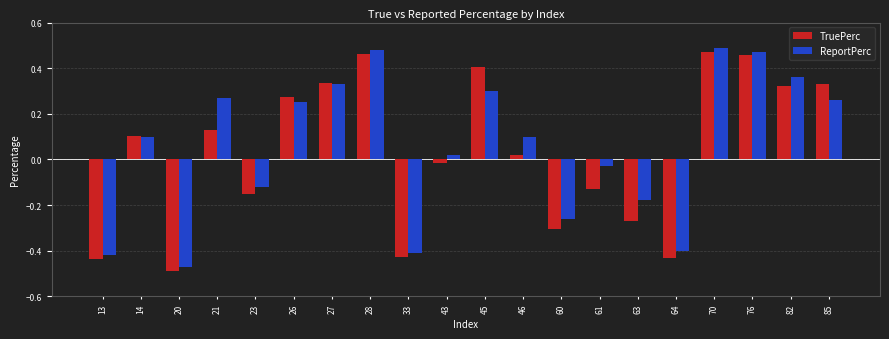

Which category has the highest value in the ReportPerc series?

70